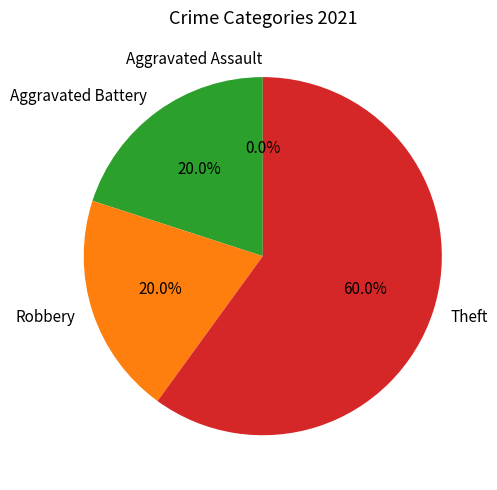

To the nearest percent, what percentage of the pie is Robbery?

20%